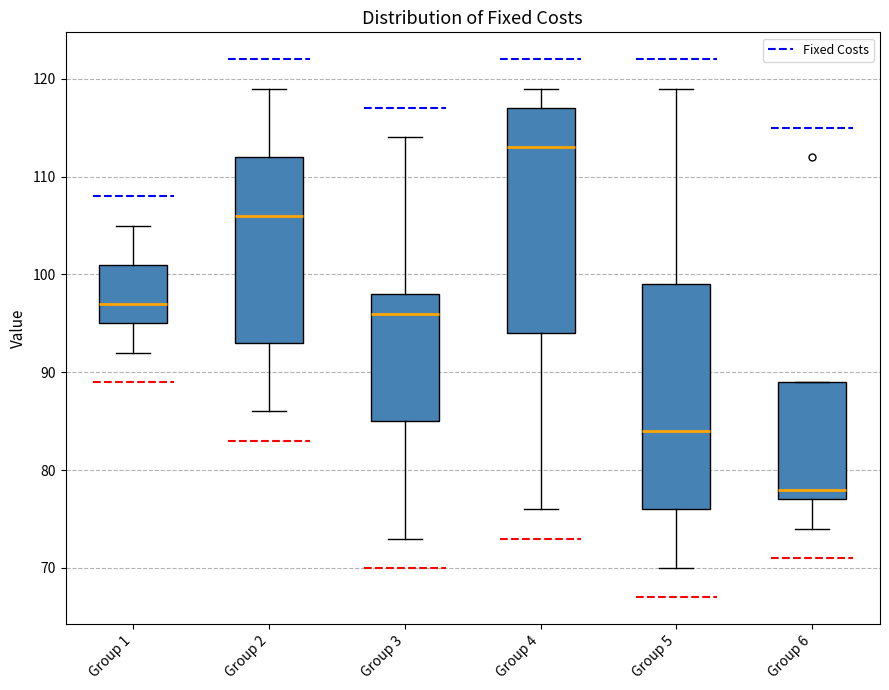

Which box has the highest median line?

Group 4